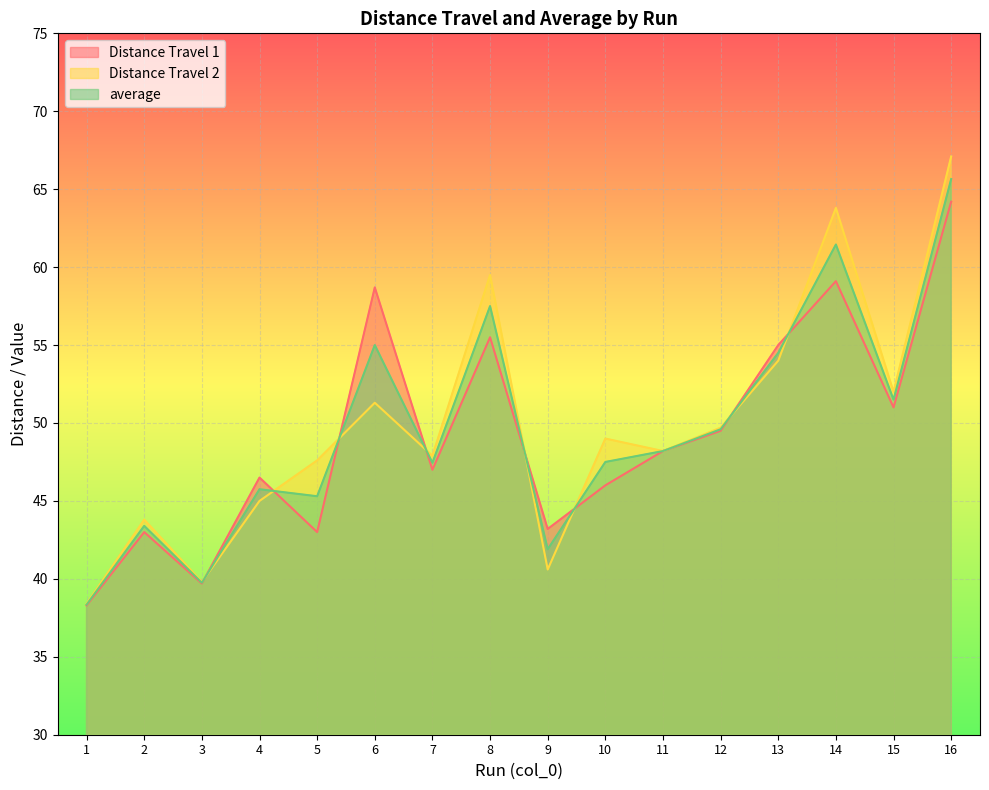

In average, how many points are higher than both neighbors (excluding endpoints)?

5